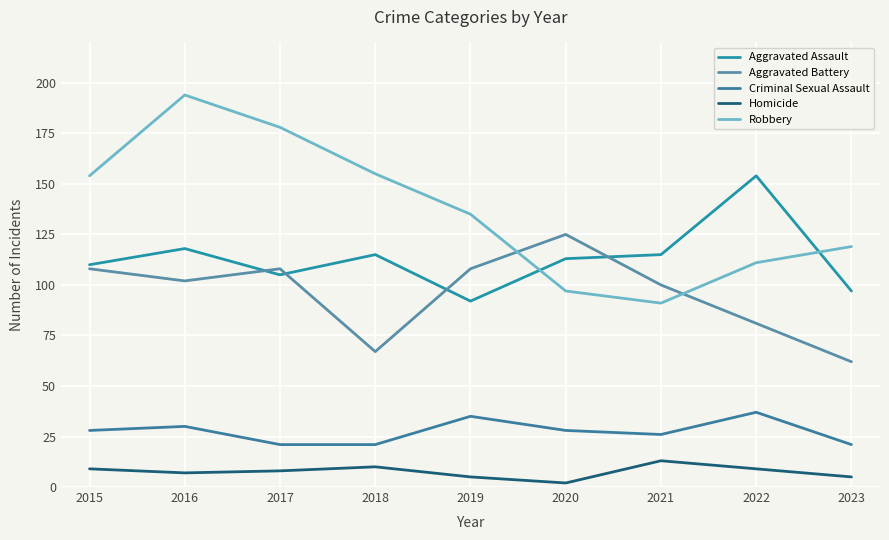

At which category does Homicide reach its first local peak?

2018